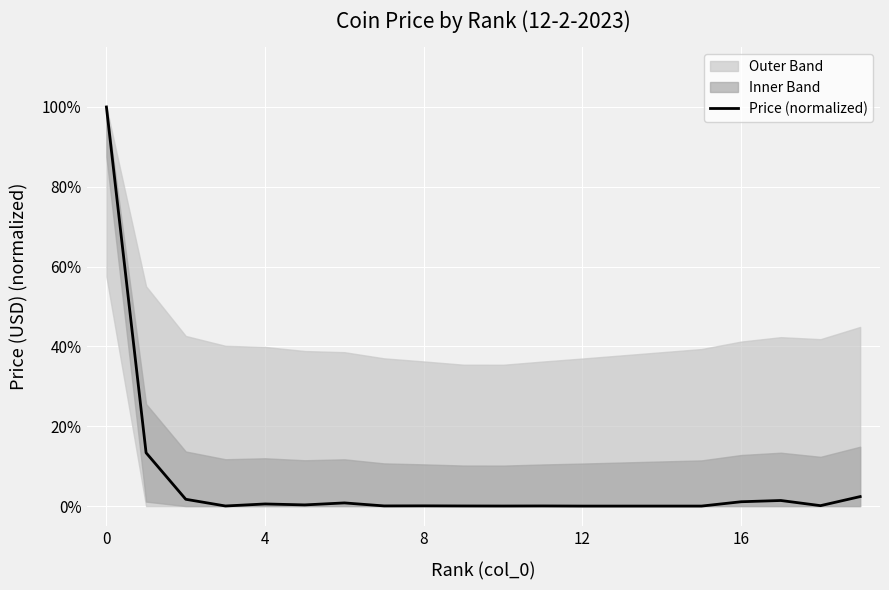

Where is the data nearest to the value 0?

12